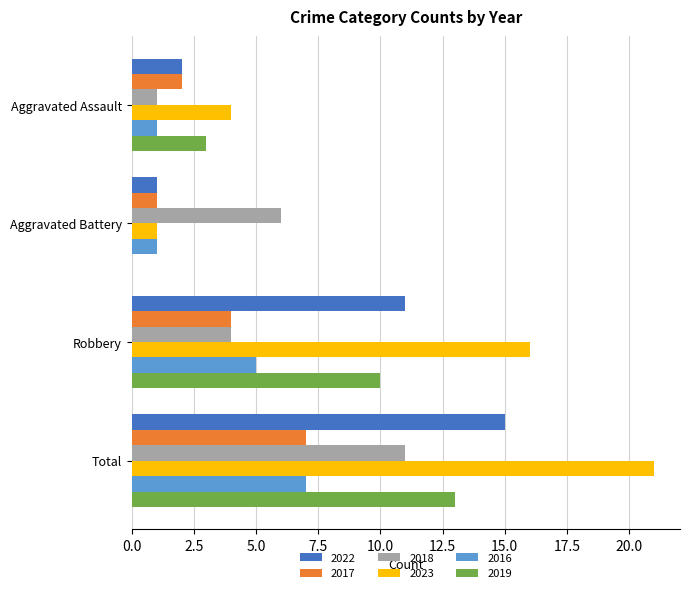

Between Aggravated Battery and Total, which series saw the biggest shift?

2023